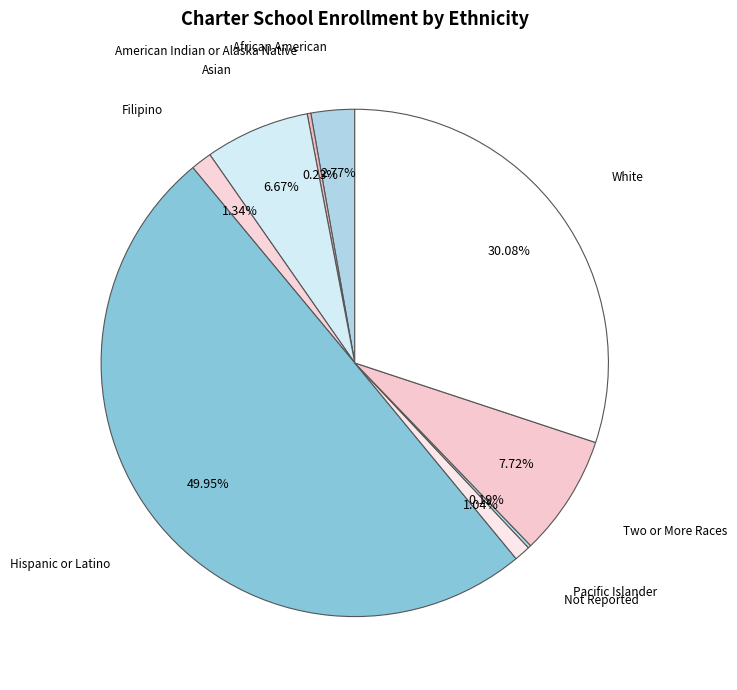

How many segments does this pie chart have?

9